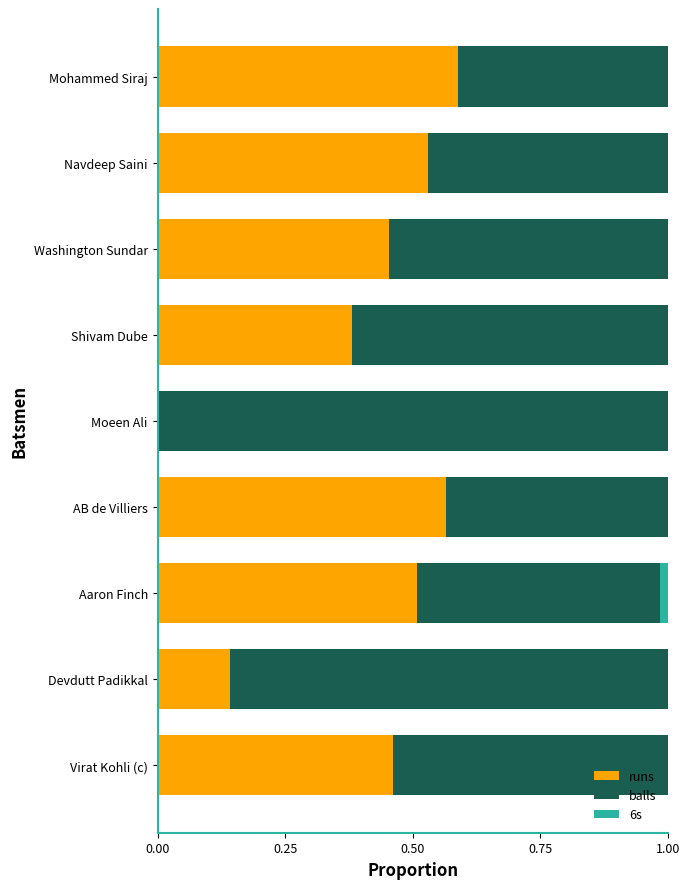

Is it true that runs equals 0.0 at Moeen Ali?

True